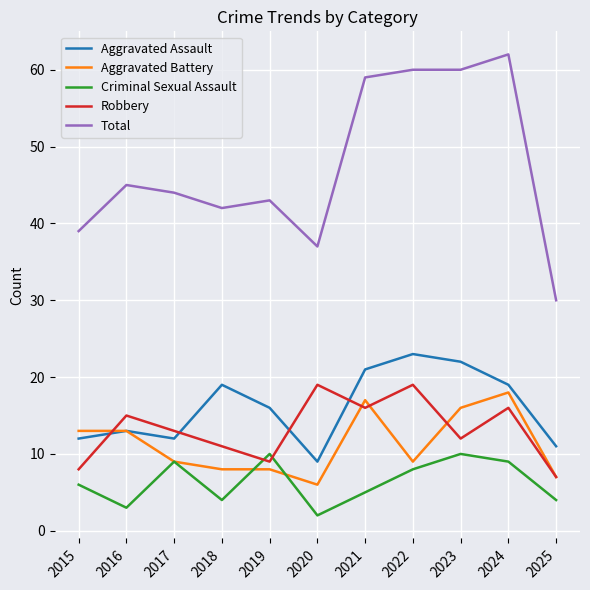

True or false: Aggravated Assault and Total cross at least once.

False